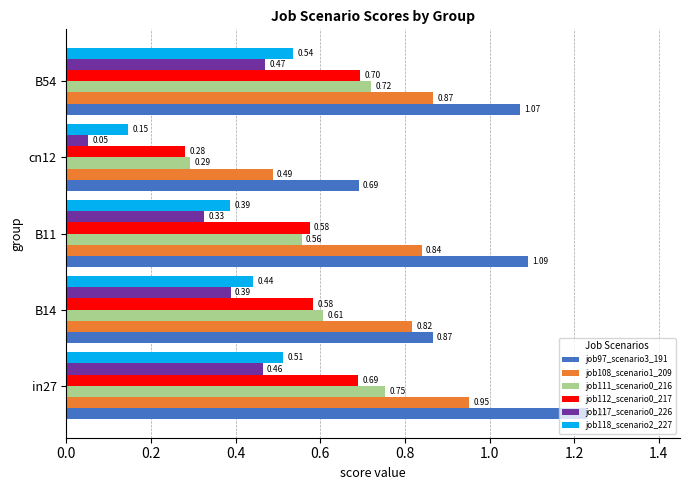

Where is job118_scenario2_227 nearest to the value 0?

cn12